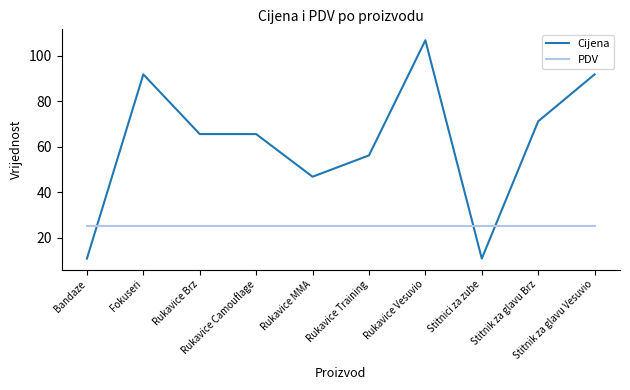

True or false: Cijena has more than 1 points higher than both neighbors.

True